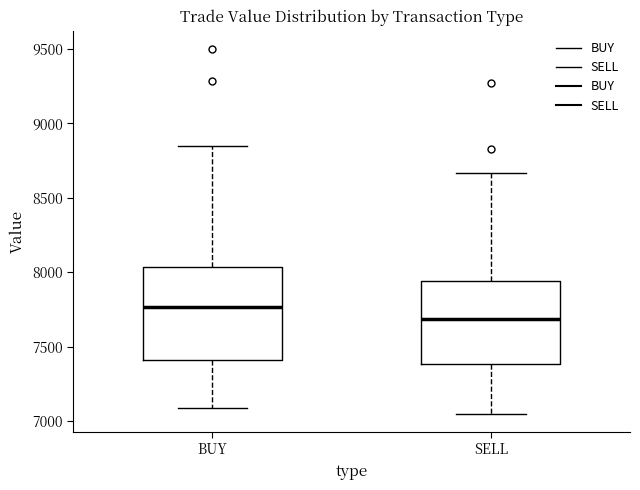

Comparing the boxes themselves (not the whiskers), which one is the tallest?

BUY